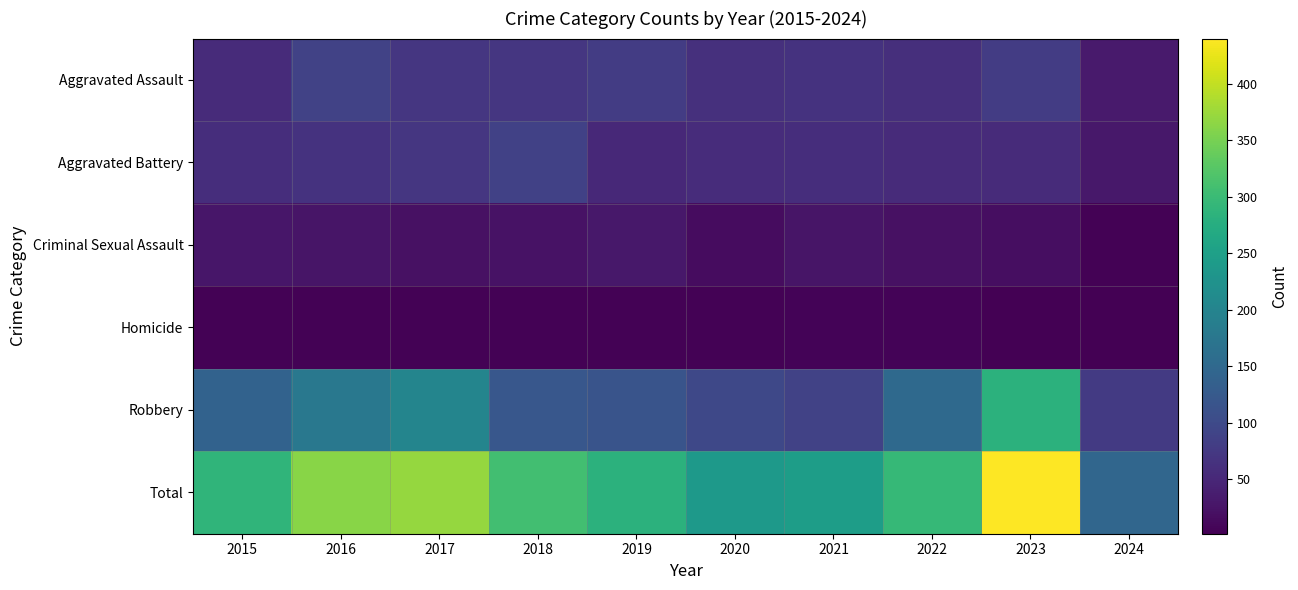

Between 2019 and 2017, which is larger?

2019